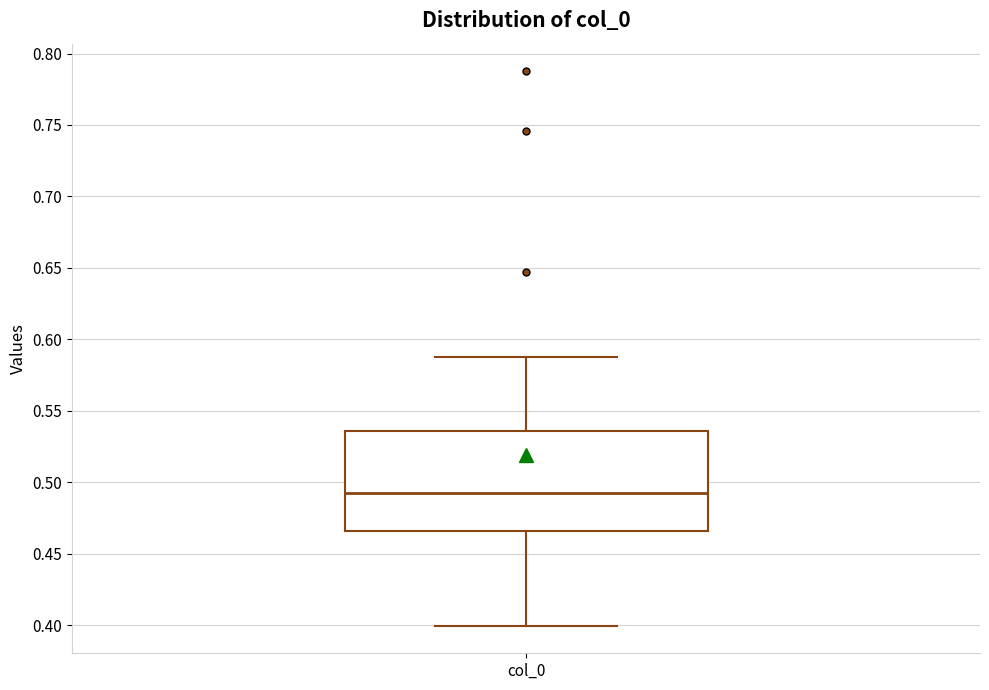

Where is the upper edge of the box for col_0 on the y-axis? The values are not printed on the chart, so give them approximately, as read against the axis.

0.535